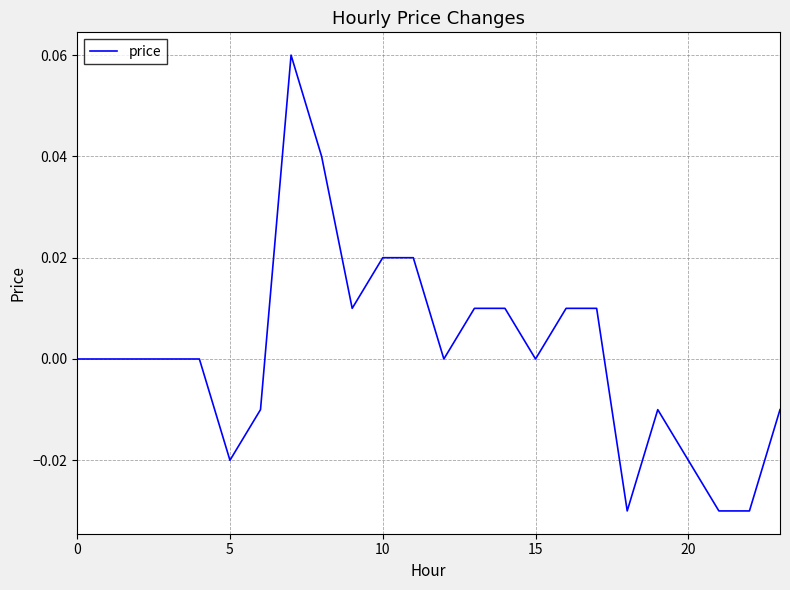

The value at 0 is 0.0. True or false?

True